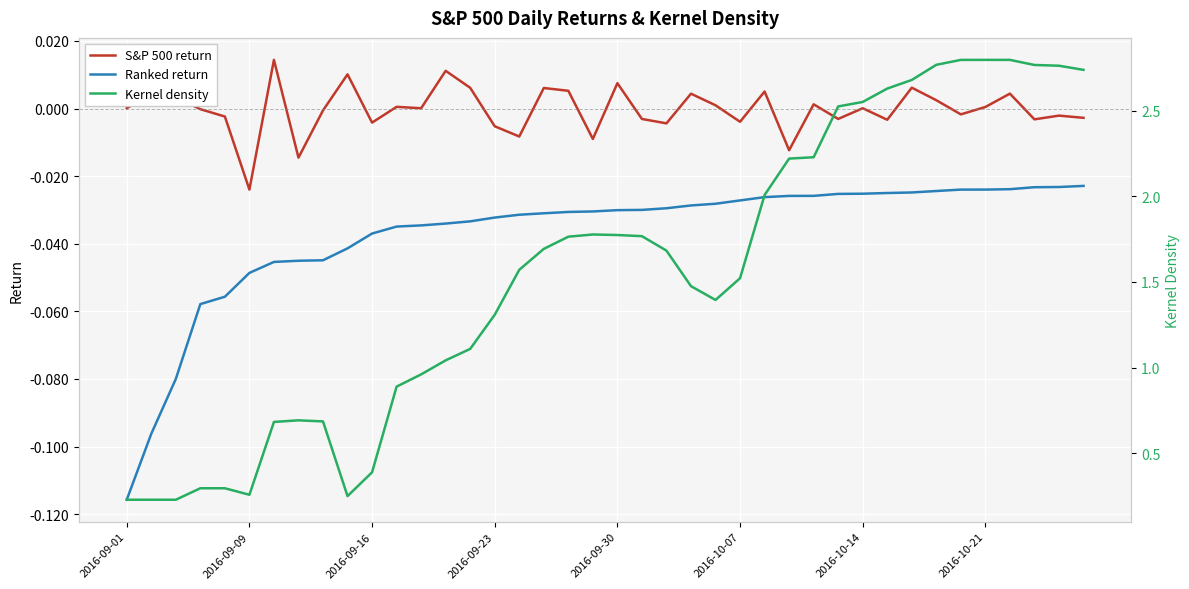

What position from the left is 12?

13